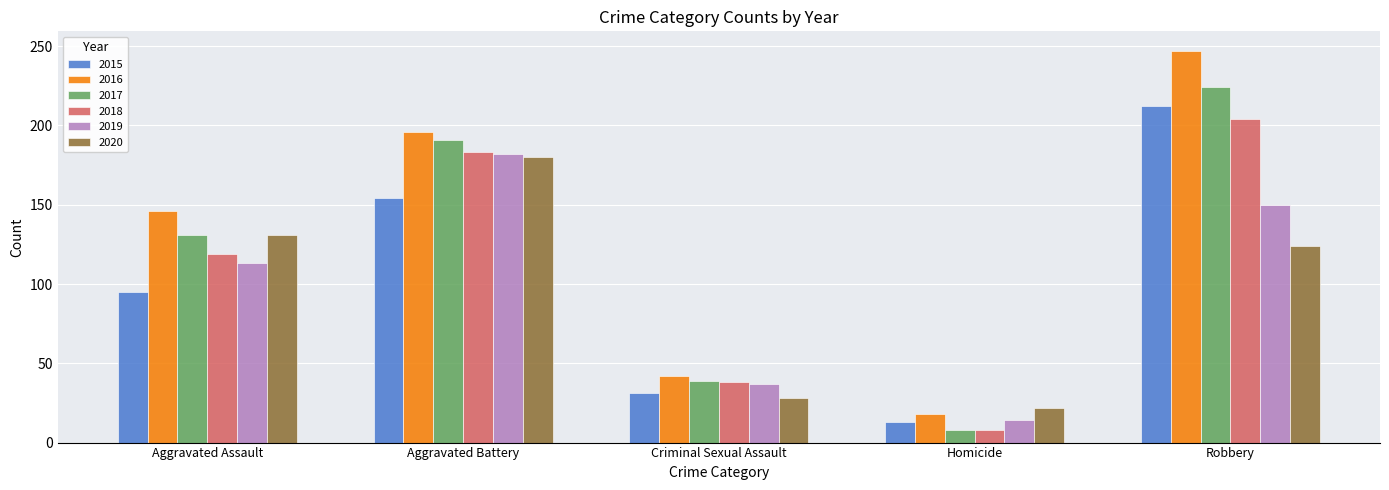

Which series has the largest range (max minus min)?

2016